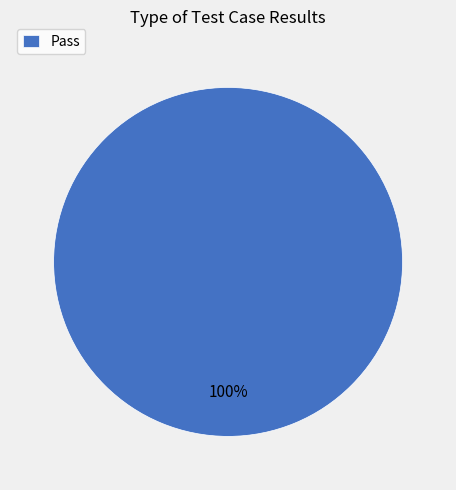

True or false: Pass accounts for 100% of the total.

True